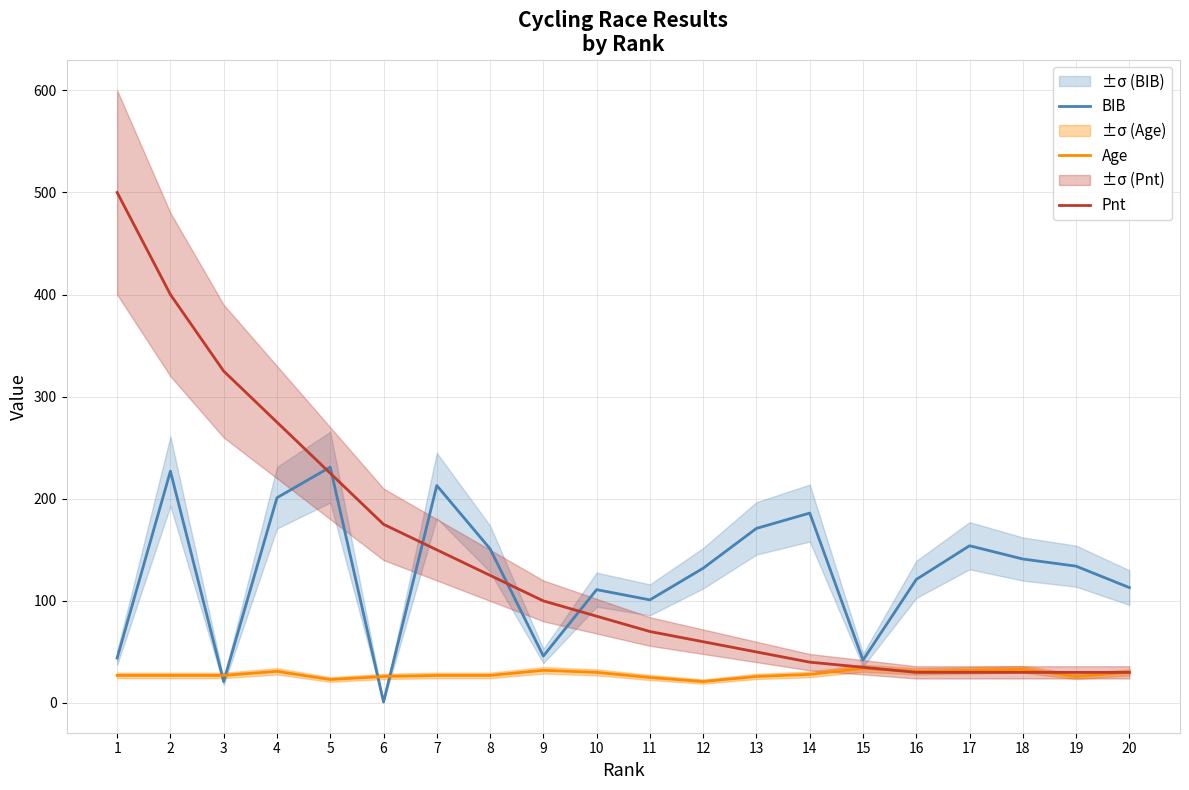

True or false: BIB has a value of 251 at 14.

False